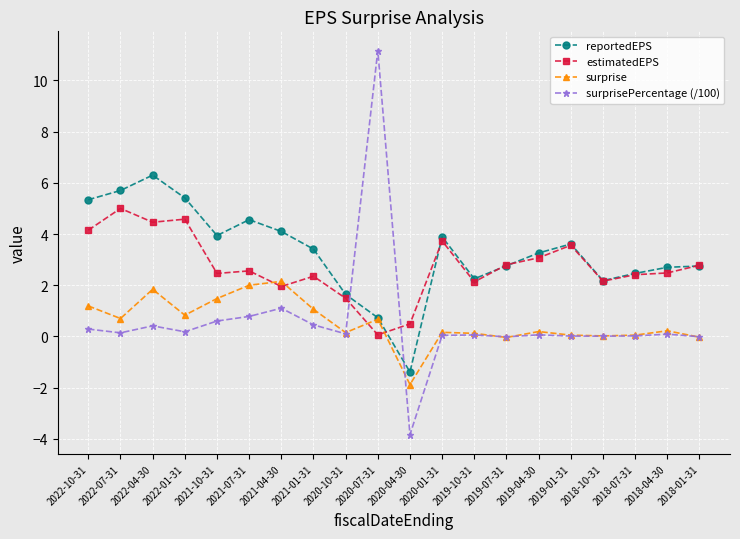

What is the difference between the highest and lowest values at 2018-10-31?

2.2